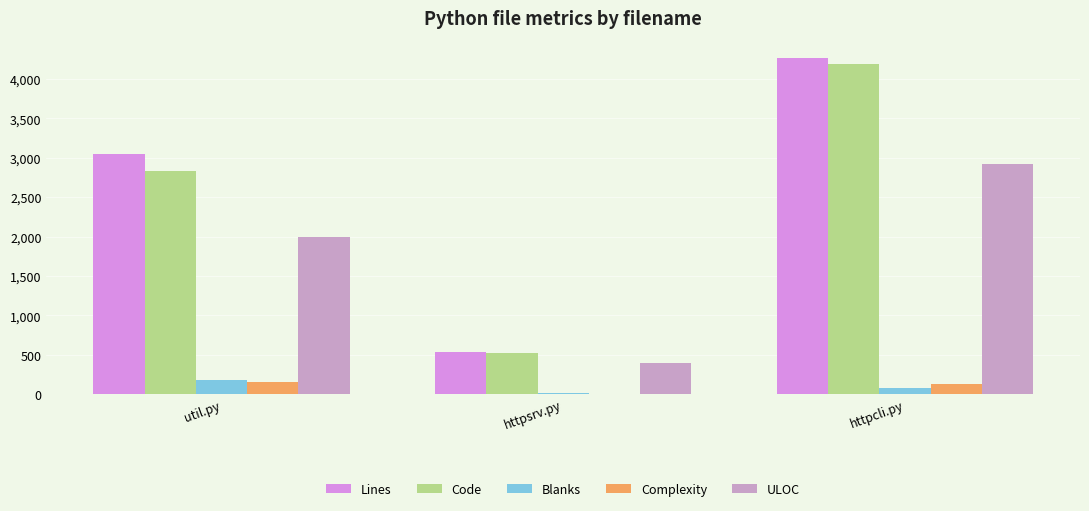

At which label is Lines closest to 2405?

util.py